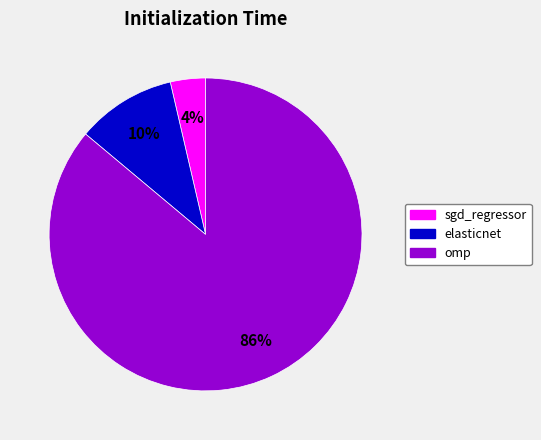

How many slices are in this pie chart?

3